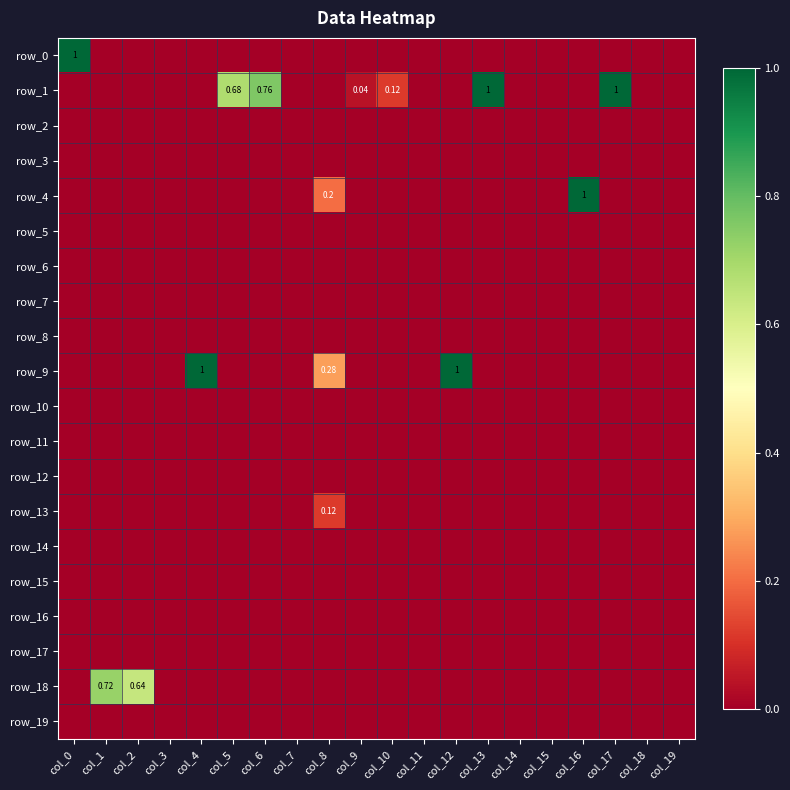

How many values in row_0 are above zero?

1